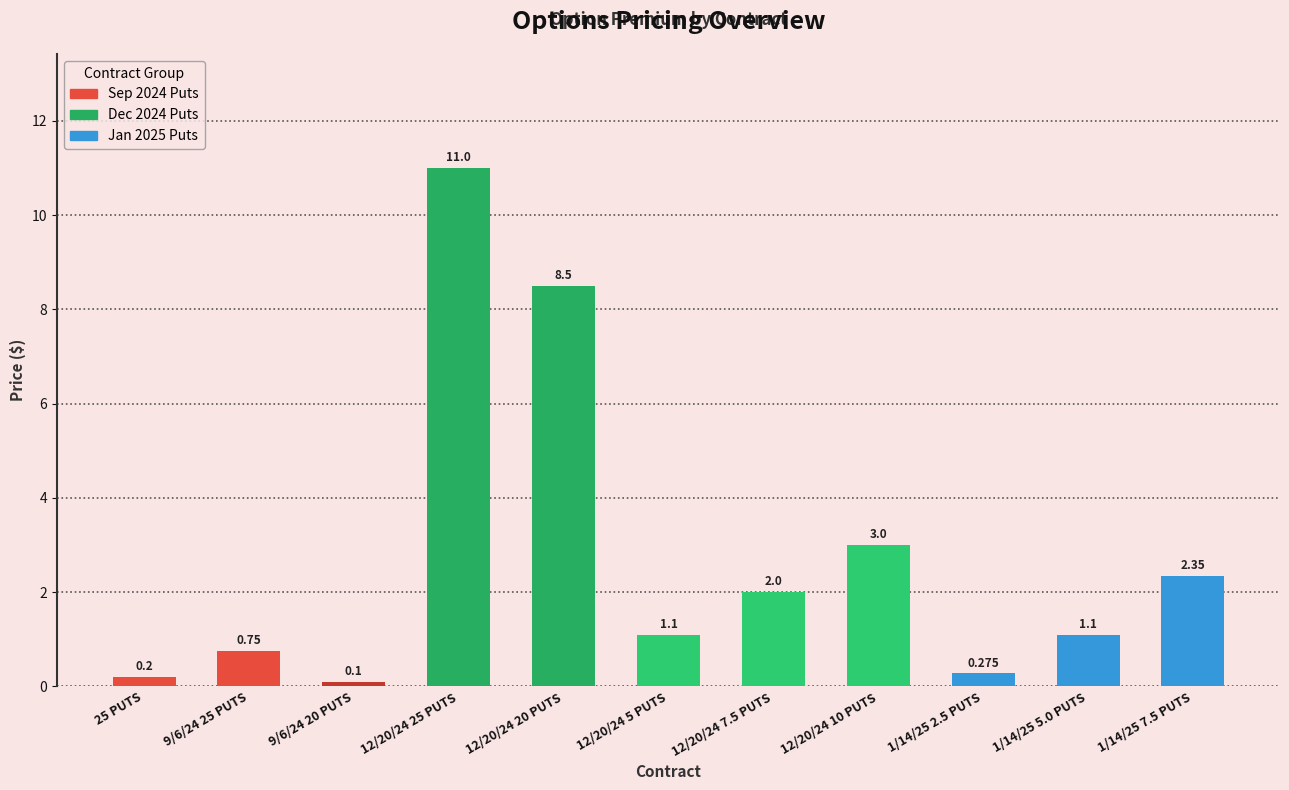

What is the greatest value displayed?

11.0